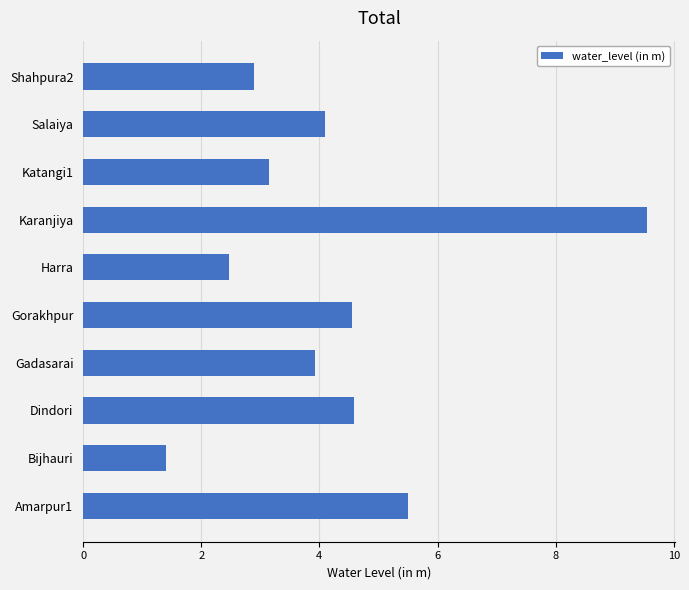

Read the value at Gadasarai.

3.9